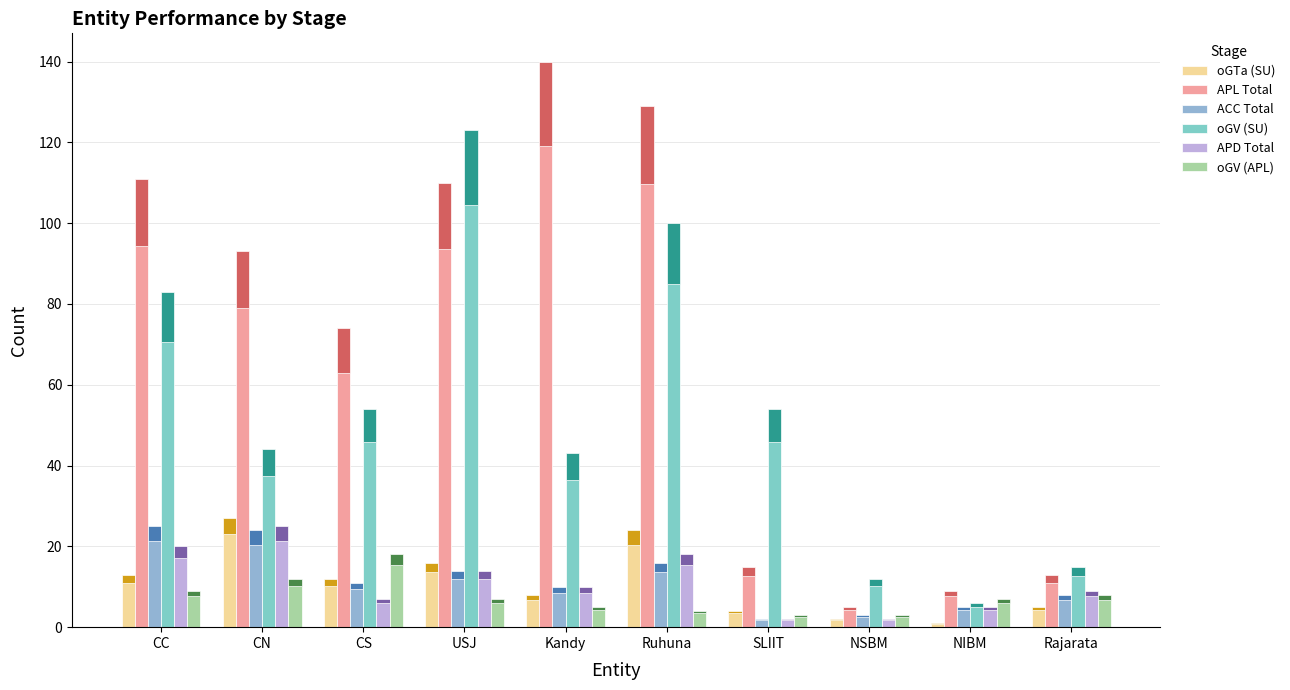

Rank the series by their maximum value, from lowest to highest.

oGV (APL), ACC Total, APD Total, oGTa (SU), oGV (SU), APL Total